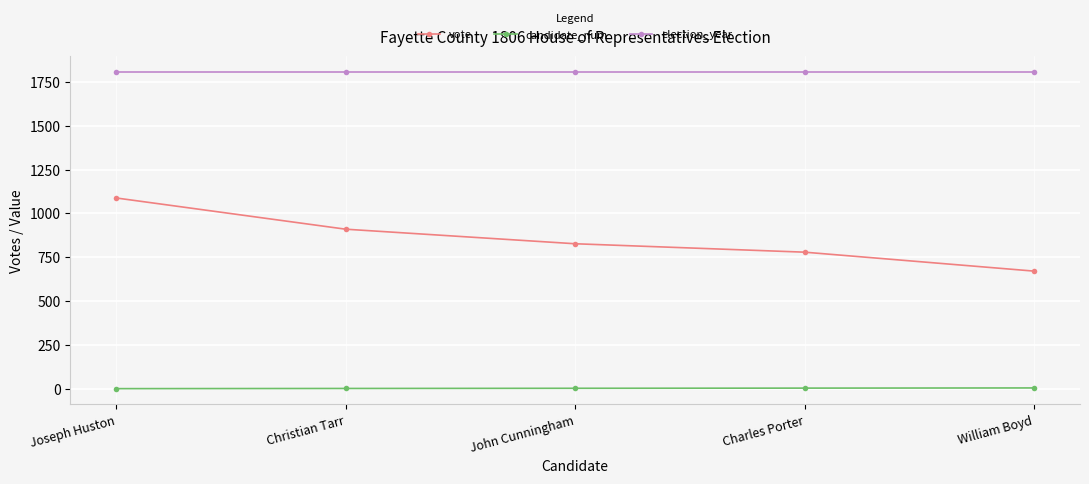

True or false: candidate_num and vote intersect in this chart.

False